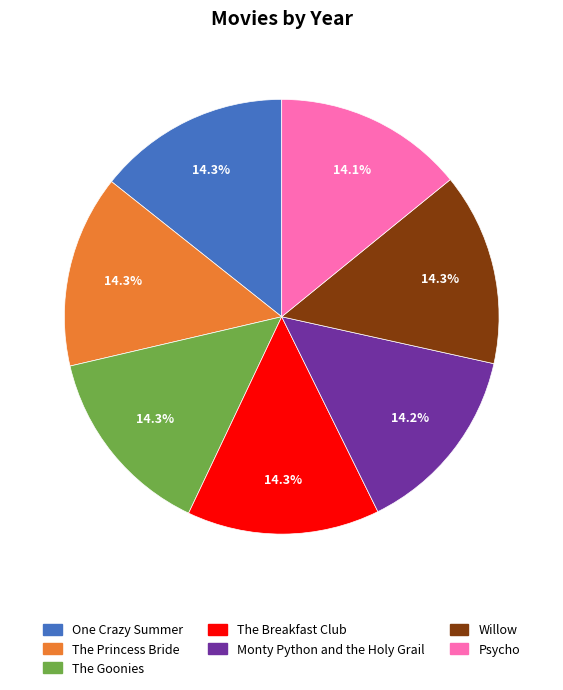

The The Breakfast Club slice represents 9% of the pie. True or false?

False